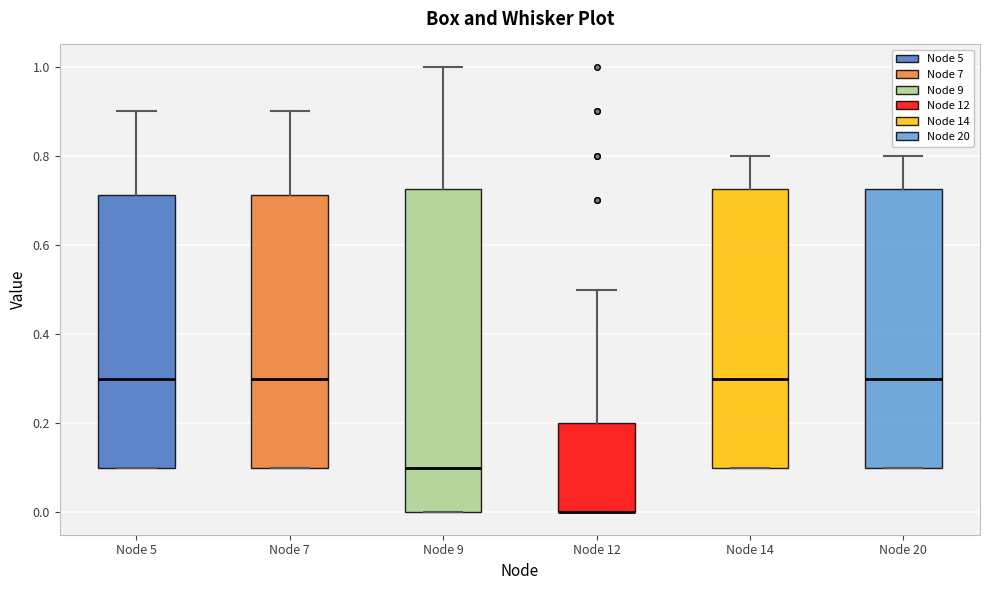

Comparing the boxes themselves (not the whiskers), which one is the tallest?

Node 9